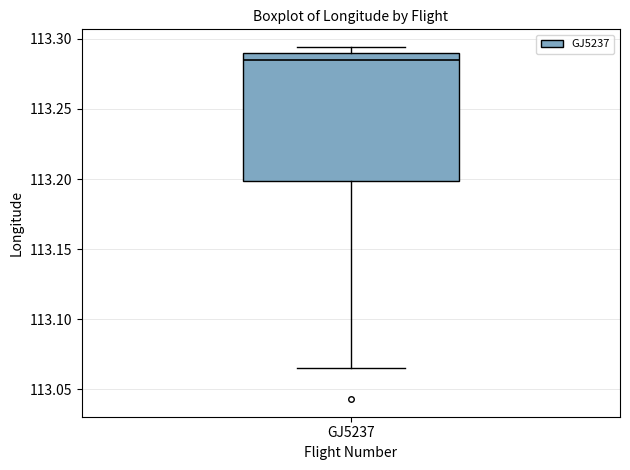

Transcribe this box plot: give where the median line is, the range the box spans, and where the two whiskers end, as read against the y-axis. The values are not printed on the chart, so give them approximately, as read against the axis.

median 113.285, box 113.200 to 113.290, whiskers 113.065 to 113.295